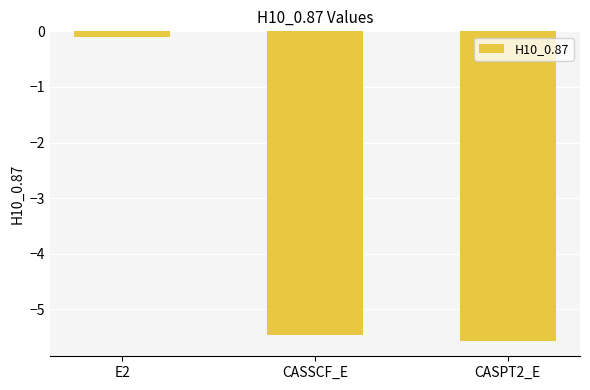

What is the sum of all values?

-11.1